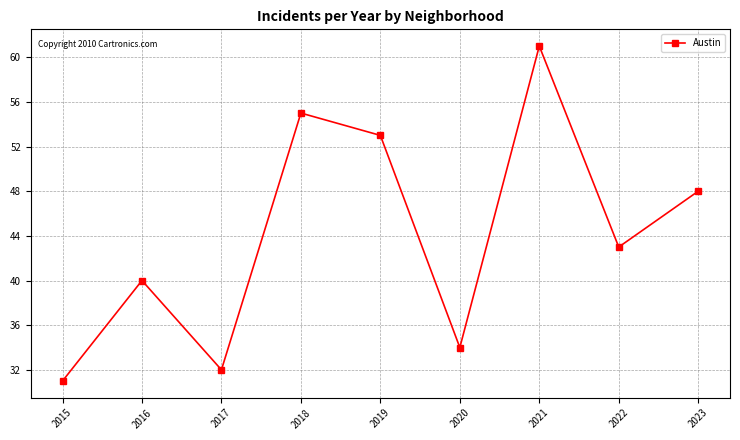

What is the sum of the values at 2019 and 2021?

114